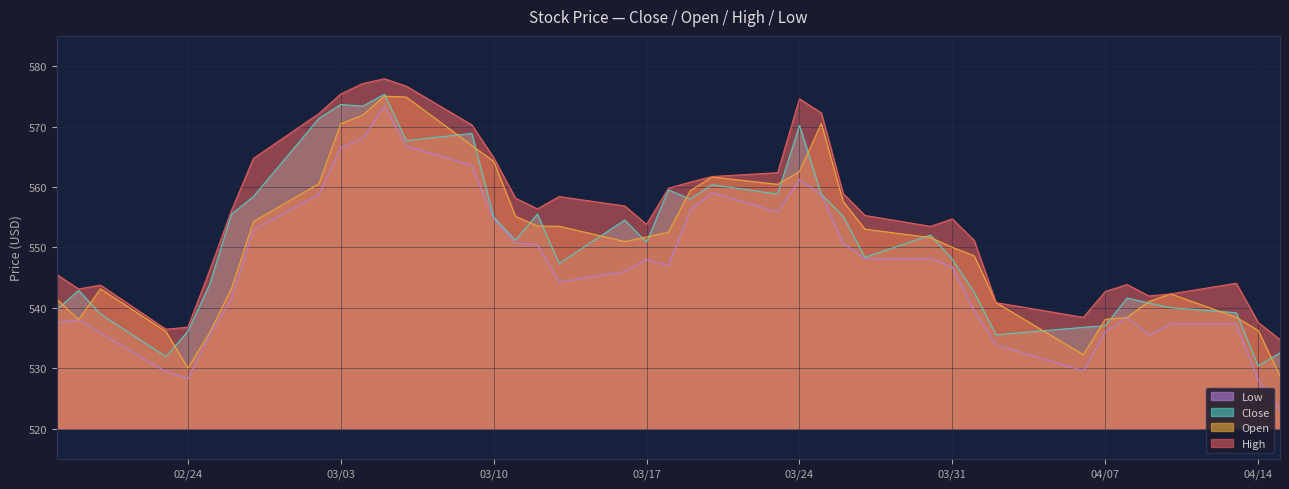

Read the Low value at 04/07.

536.0